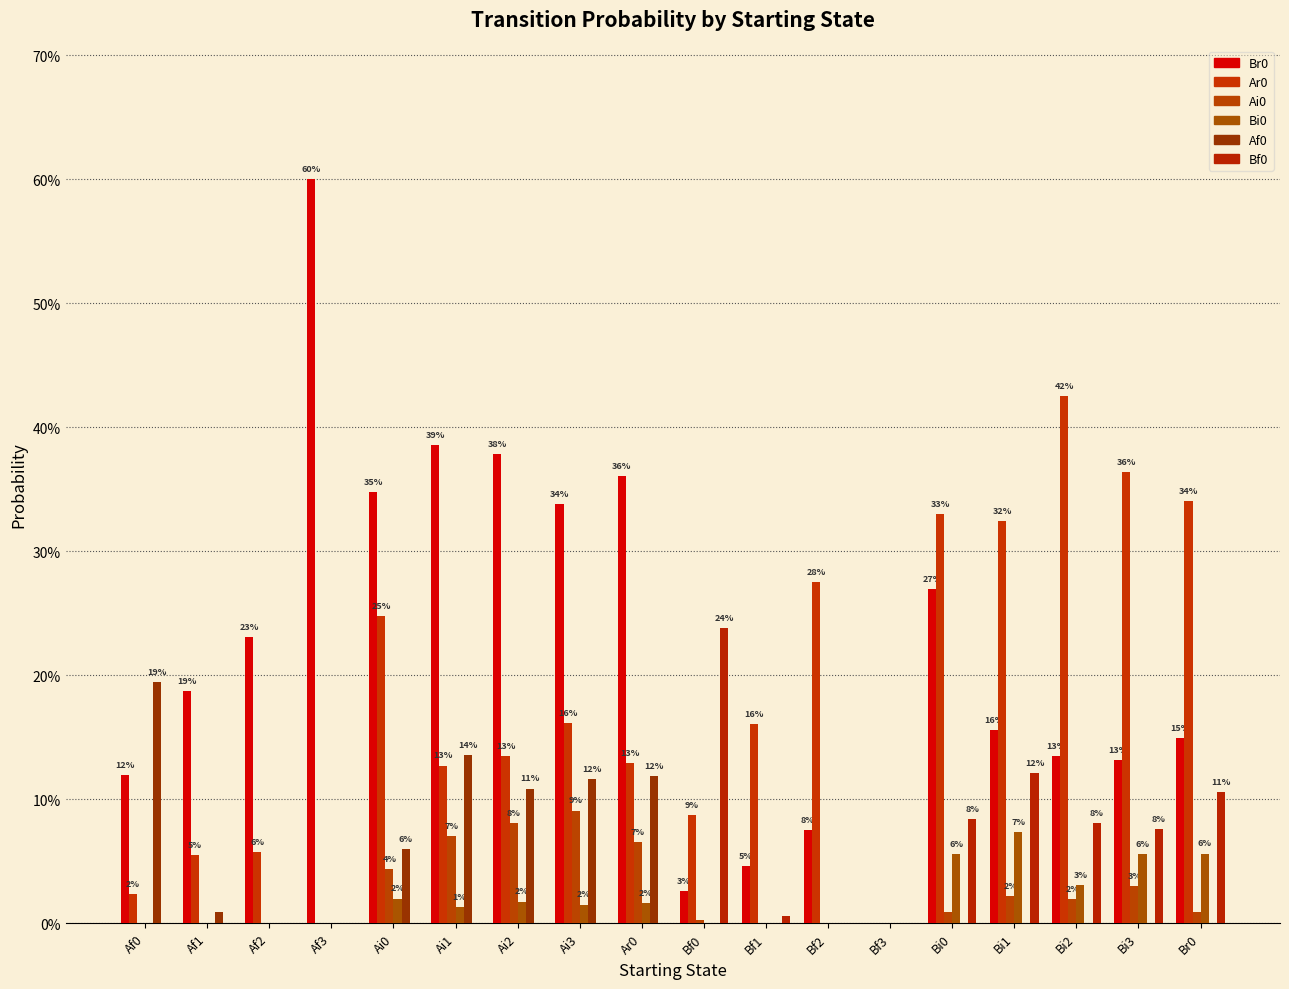

Reading right to left, what are all the values shown in this chart?

Br0: Br0=0.1	Bi3=0.1	Bi2=0.1	Bi1=0.2	Bi0=0.3	Bf3=0.0	Bf2=0.1	Bf1=0.0	Bf0=0.0	Ar0=0.4	Ai3=0.3	Ai2=0.4	Ai1=0.4	Ai0=0.3	Af3=0.6	Af2=0.2	Af1=0.2	Af0=0.1
Ar0: Br0=0.3	Bi3=0.4	Bi2=0.4	Bi1=0.3	Bi0=0.3	Bf3=0.0	Bf2=0.3	Bf1=0.2	Bf0=0.1	Ar0=0.1	Ai3=0.2	Ai2=0.1	Ai1=0.1	Ai0=0.2	Af3=0.0	Af2=0.1	Af1=0.1	Af0=0.0
Ai0: Br0=0.0	Bi3=0.0	Bi2=0.0	Bi1=0.0	Bi0=0.0	Bf3=0.0	Bf2=0.0	Bf1=0.0	Bf0=0.0	Ar0=0.1	Ai3=0.1	Ai2=0.1	Ai1=0.1	Ai0=0.0	Af3=0.0	Af2=0.0	Af1=0.0	Af0=0.0
Bi0: Br0=0.1	Bi3=0.1	Bi2=0.0	Bi1=0.1	Bi0=0.1	Bf3=0.0	Bf2=0.0	Bf1=0.0	Bf0=0.0	Ar0=0.0	Ai3=0.0	Ai2=0.0	Ai1=0.0	Ai0=0.0	Af3=0.0	Af2=0.0	Af1=0.0	Af0=0.0
Af0: Br0=0.0	Bi3=0.0	Bi2=0.0	Bi1=0.0	Bi0=0.0	Bf3=0.0	Bf2=0.0	Bf1=0.0	Bf0=0.0	Ar0=0.1	Ai3=0.1	Ai2=0.1	Ai1=0.1	Ai0=0.1	Af3=0.0	Af2=0.0	Af1=0.0	Af0=0.2
Bf0: Br0=0.1	Bi3=0.1	Bi2=0.1	Bi1=0.1	Bi0=0.1	Bf3=0.0	Bf2=0.0	Bf1=0.0	Bf0=0.2	Ar0=0.0	Ai3=0.0	Ai2=0.0	Ai1=0.0	Ai0=0.0	Af3=0.0	Af2=0.0	Af1=0.0	Af0=0.0